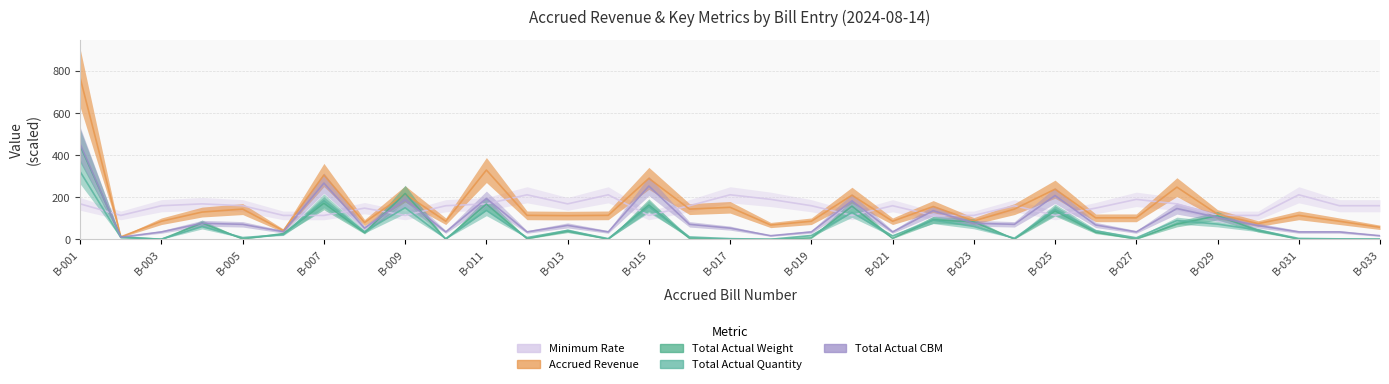

What is the difference between the maximum and minimum values in the Total Actual Quantity series?

321.0